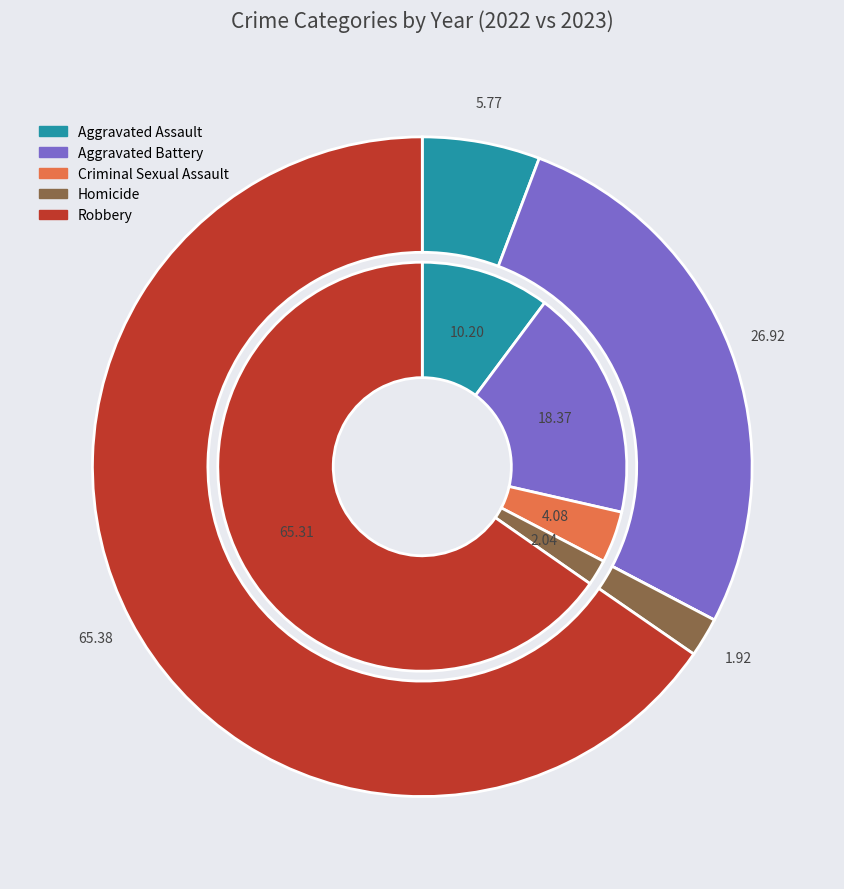

Is there a majority slice in this chart?

Yes